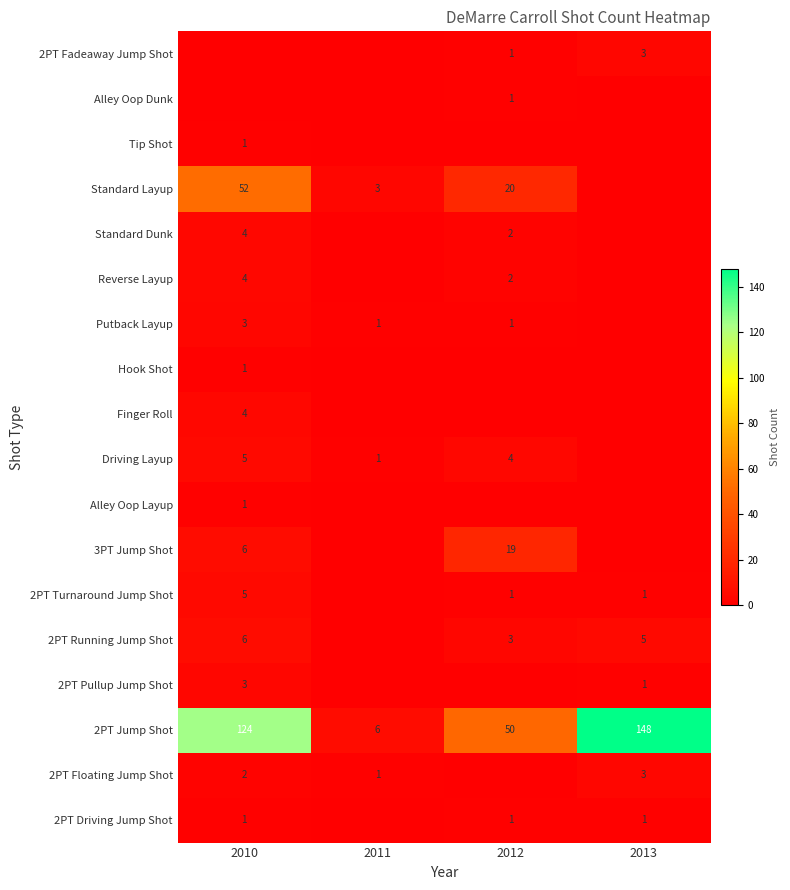

The value of Finger Roll at 2010 is 7. True or false?

False